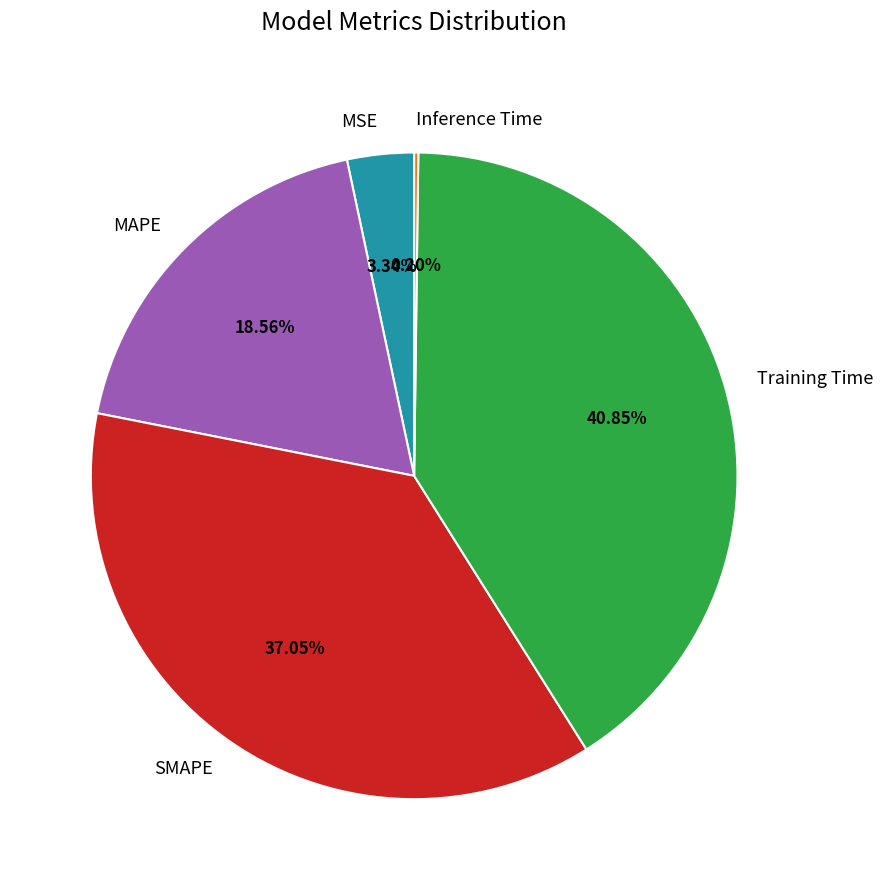

What is the largest slice in the pie chart?

Training Time